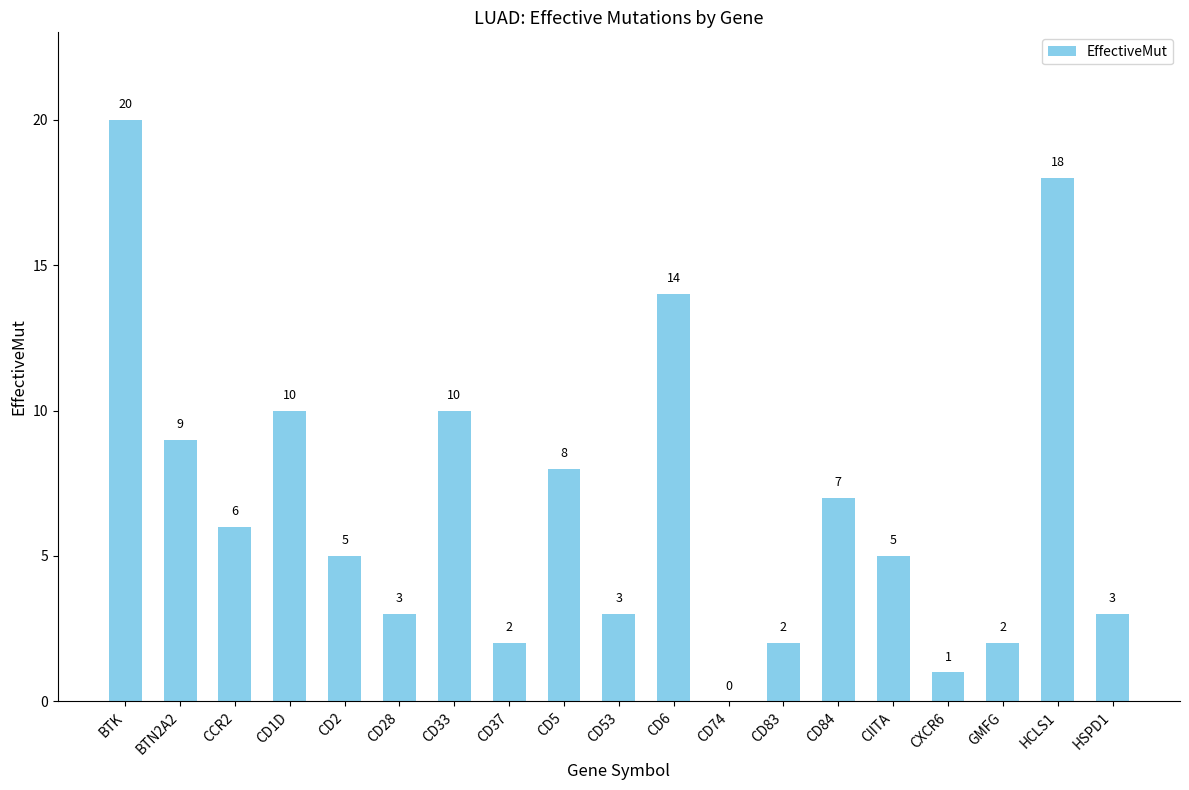

What is the sum of the values at CD74 and CD5?

8